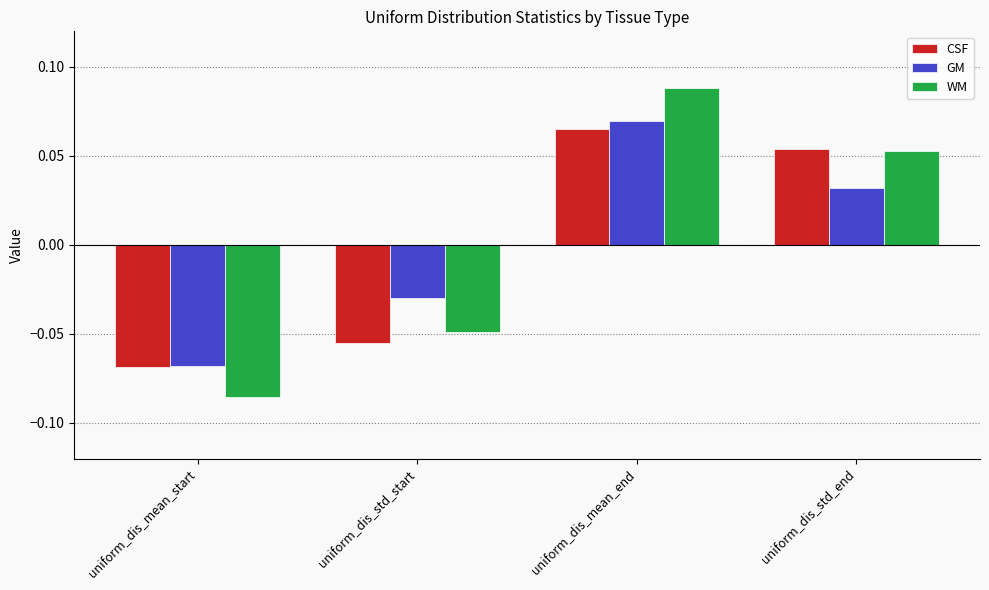

Where does the CSF series first go above 0?

uniform_dis_mean_end